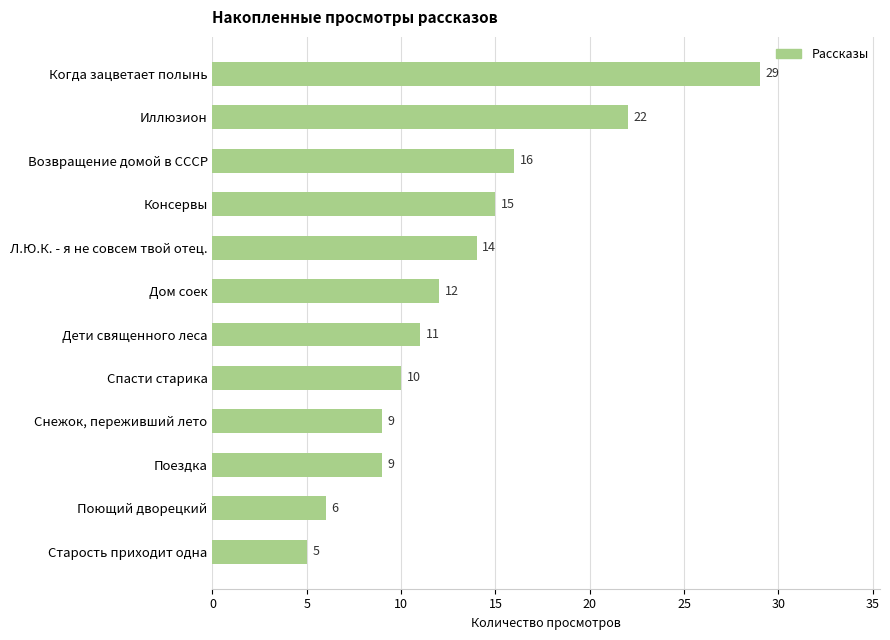

What is the greatest value displayed?

29